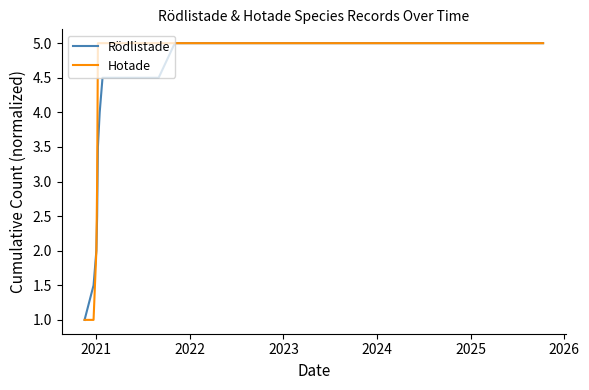

How many distinct data groups are displayed?

2